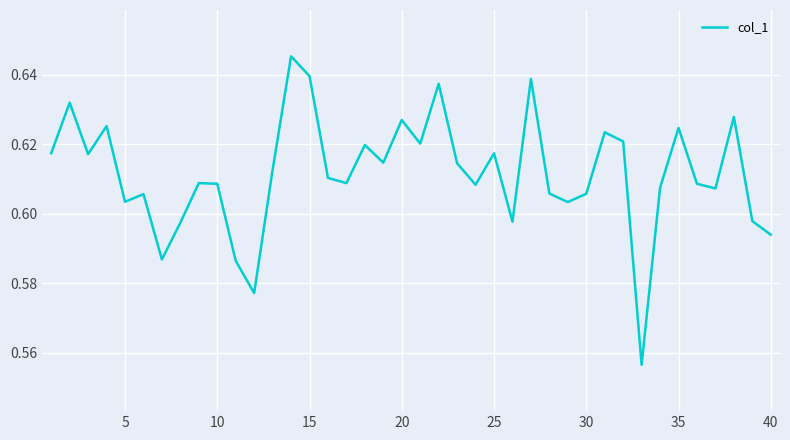

The value at 5 is 1.0. True or false?

False